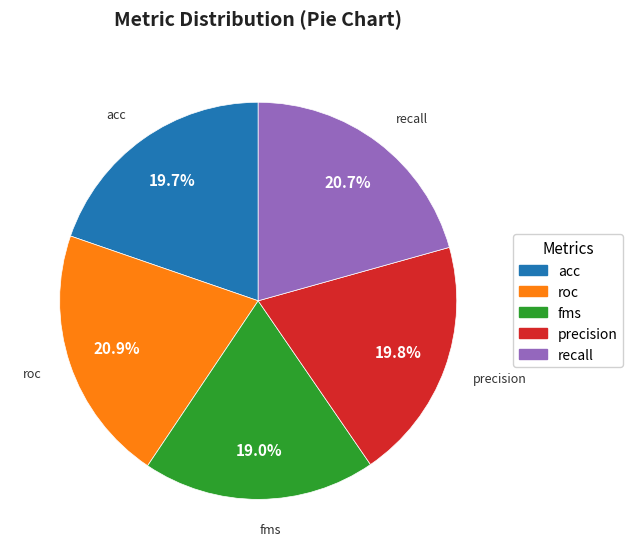

The roc slice represents 15% of the pie. True or false?

False